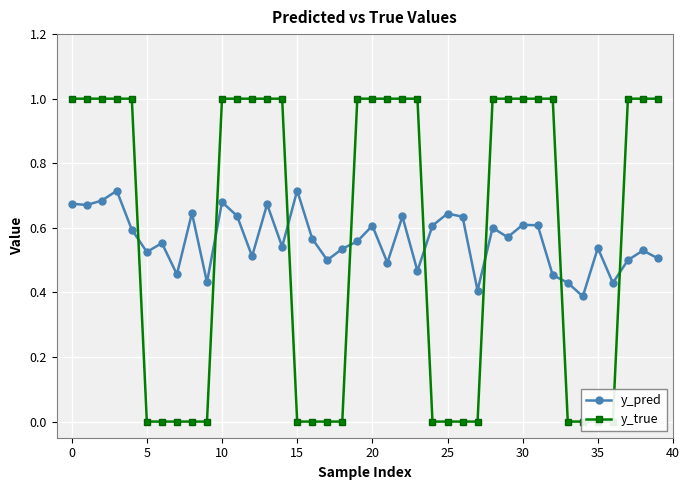

Is this an area chart (filled region under the line)?

No